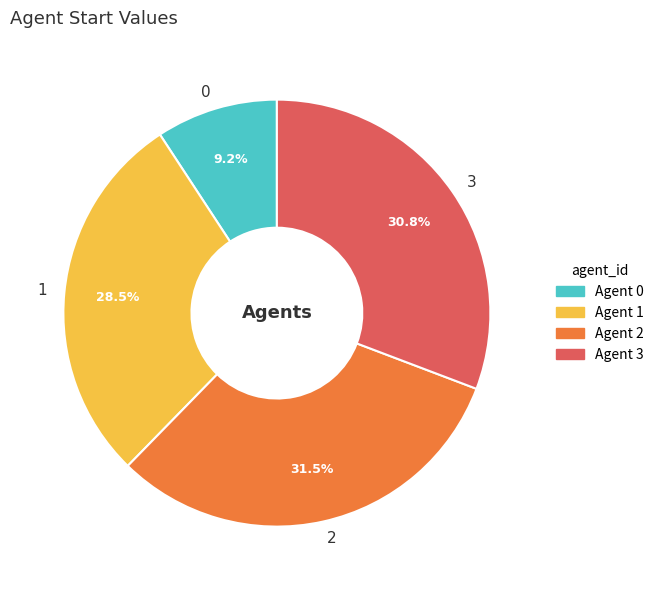

The 0 slice represents 19% of the pie. True or false?

False